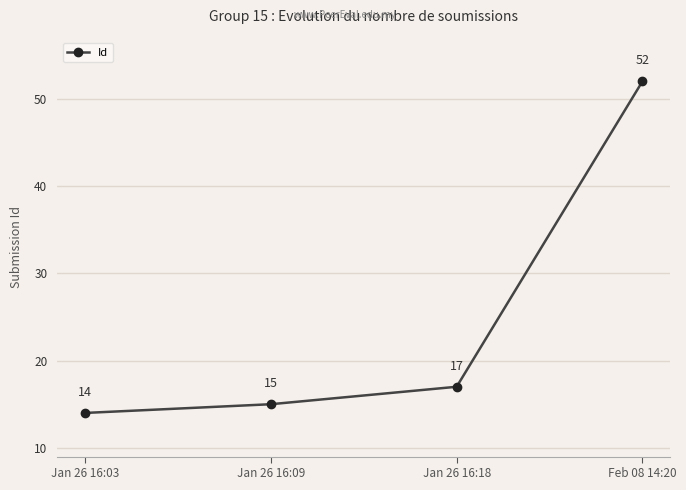

Reading left to right, transcribe all the data shown in this chart.

Jan 26 16:03=14	Jan 26 16:09=15	Jan 26 16:18=17	Feb 08 14:20=52